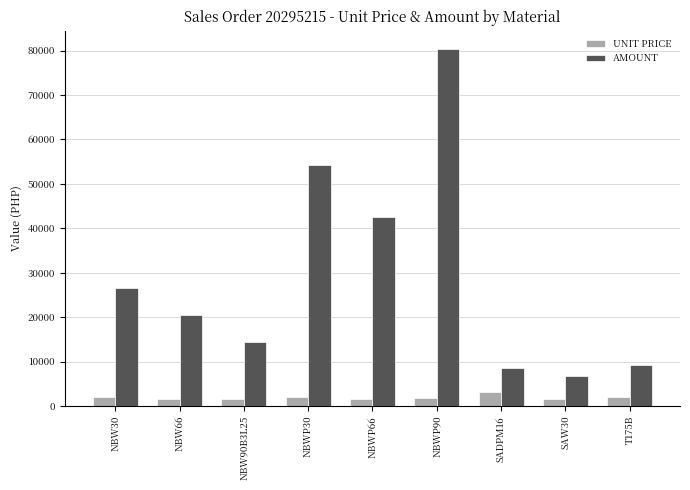

What is the minimum value shown in the chart?

1501.9